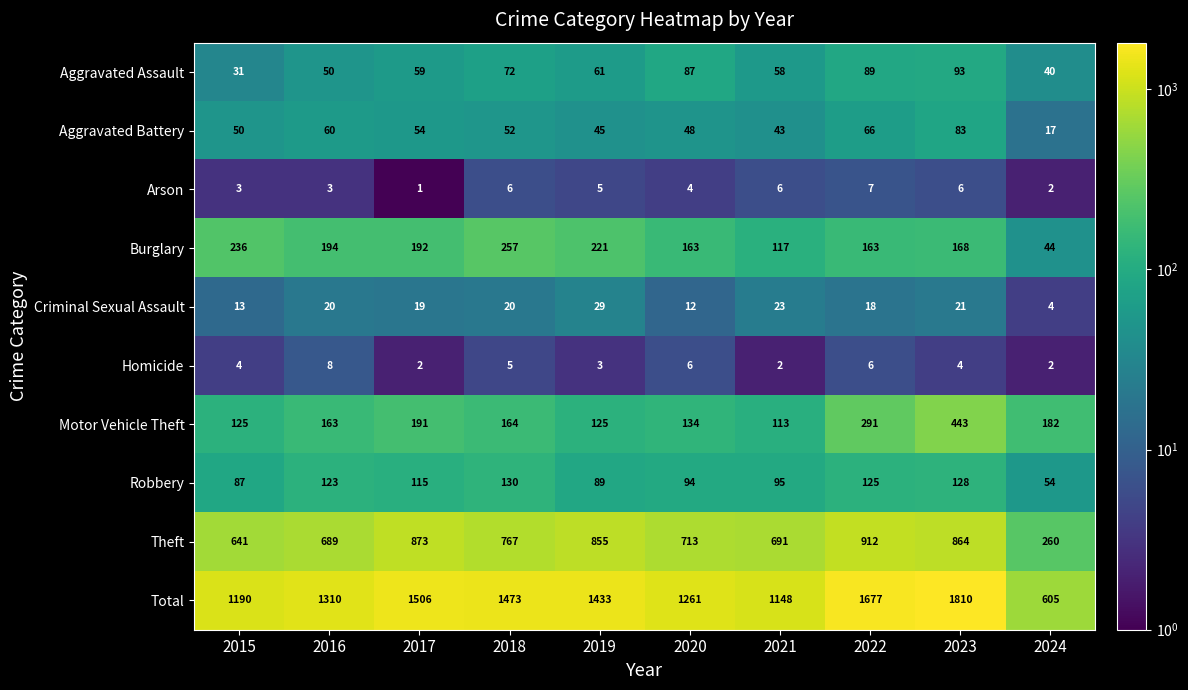

What is the average value of the Robbery series?

104